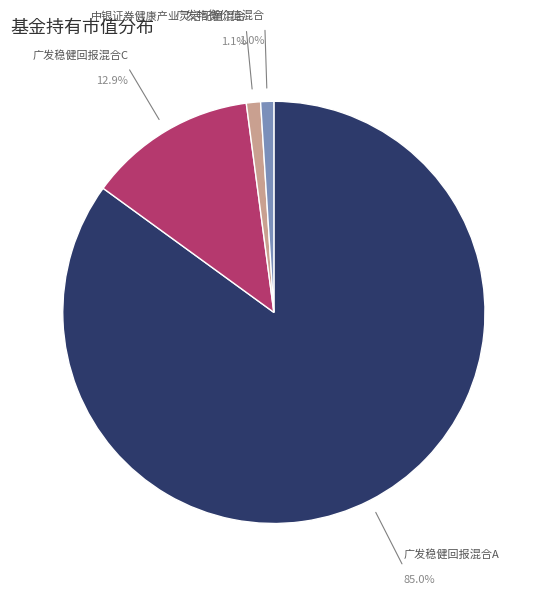

Is 广发稳健回报混合A the majority of the pie?

Yes